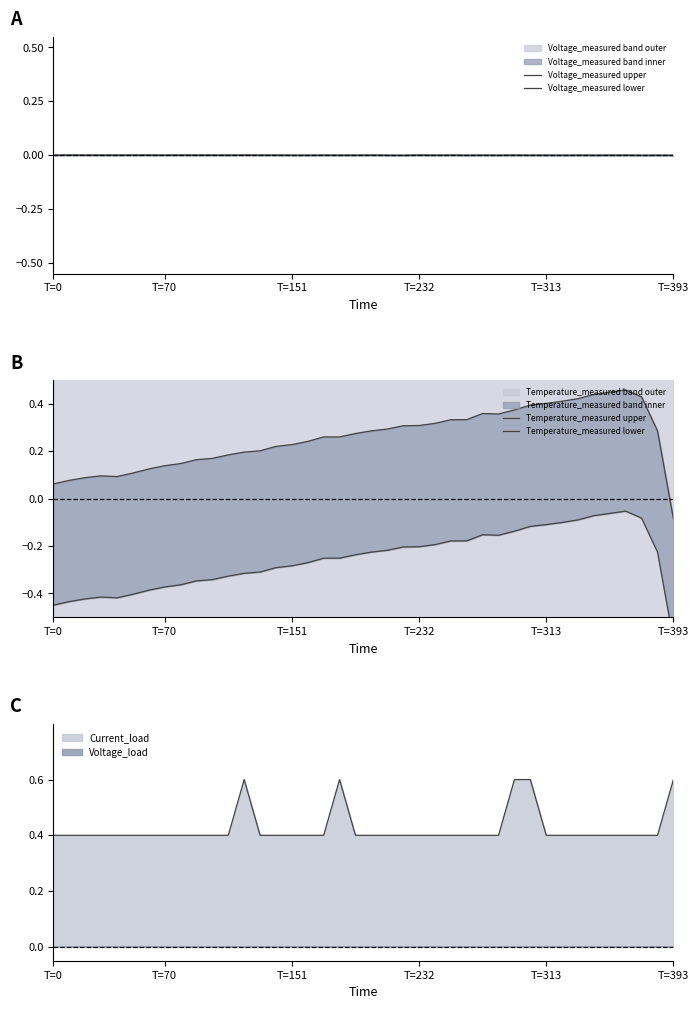

Which series changed the most between 11 and 34?

Temperature_measured upper